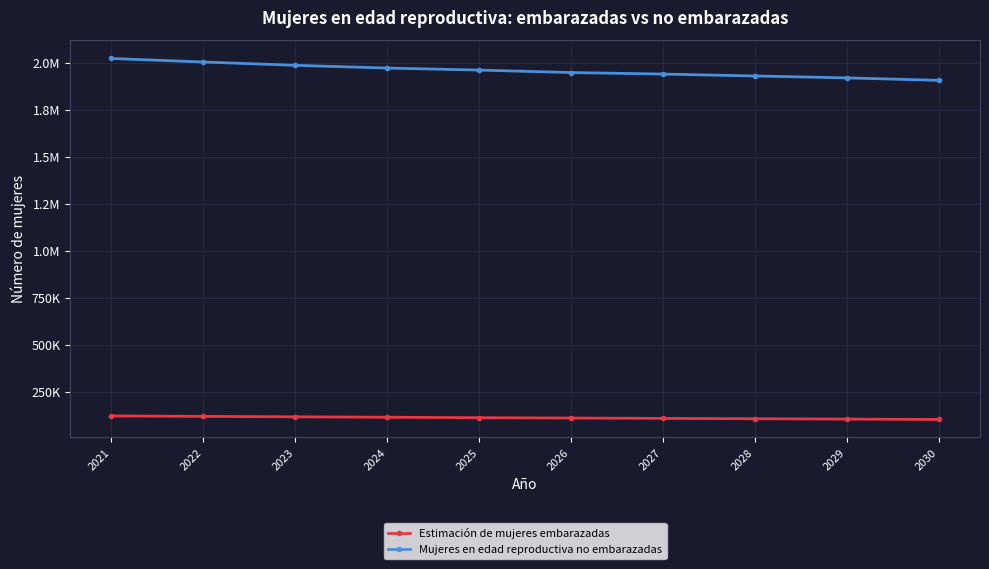

Reading right to left, list all the values displayed in this chart.

Estimación de mujeres embarazadas: 101503.9	103391.1	105277.9	107152.2	109013.0	110859.2	113206.7	115552.1	117894.7	120233.8
Mujeres en edad reproductiva no embarazadas: 1906496.1	1919608.9	1929722.1	1939847.8	1947987.0	1961140.8	1971793.3	1986447.9	2004105.3	2022766.2